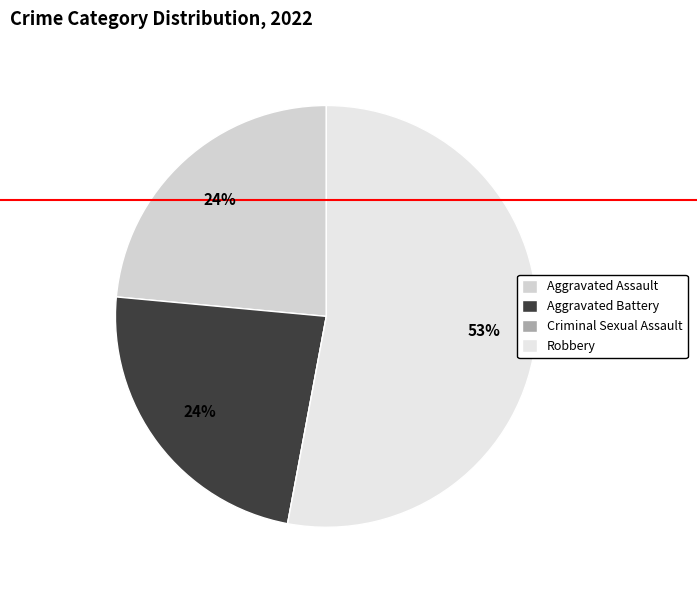

Which has a higher value, Aggravated Assault or Robbery?

Robbery